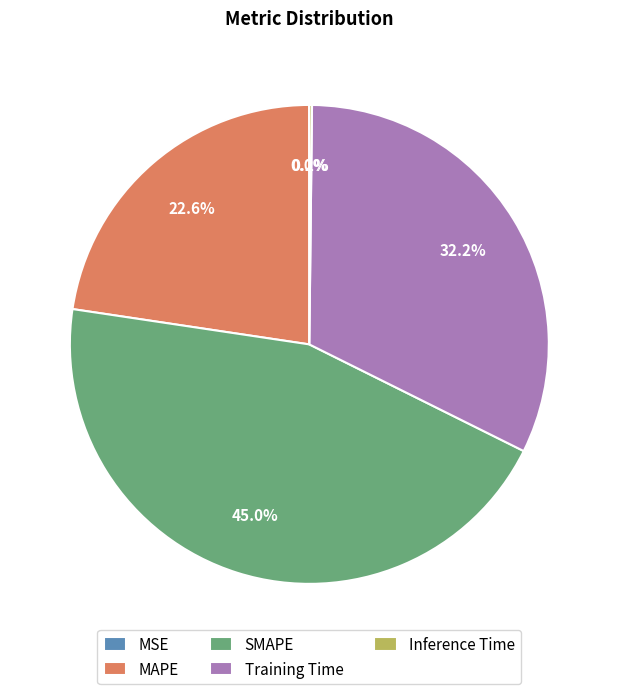

Does SMAPE represent more than half of the total?

No